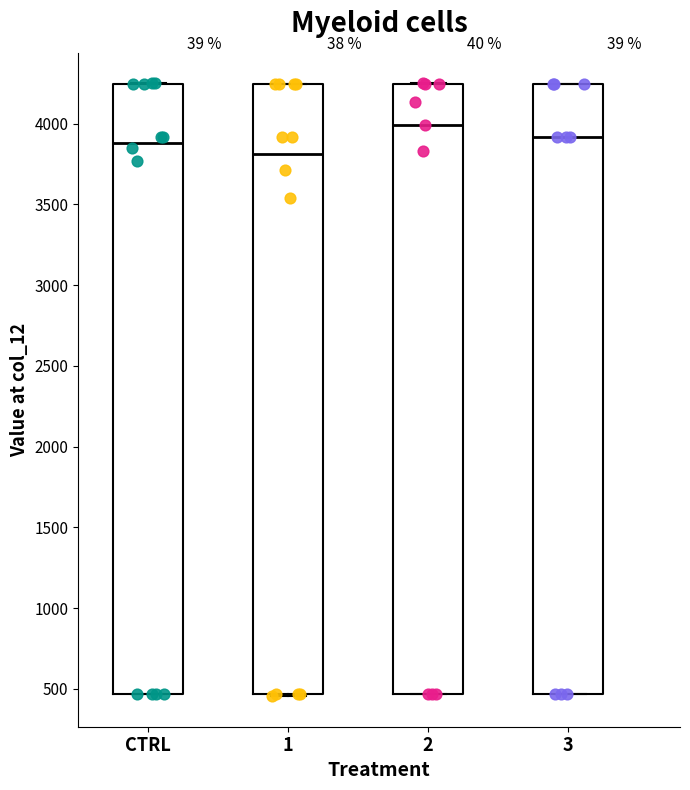

Which box's median line is the highest?

2